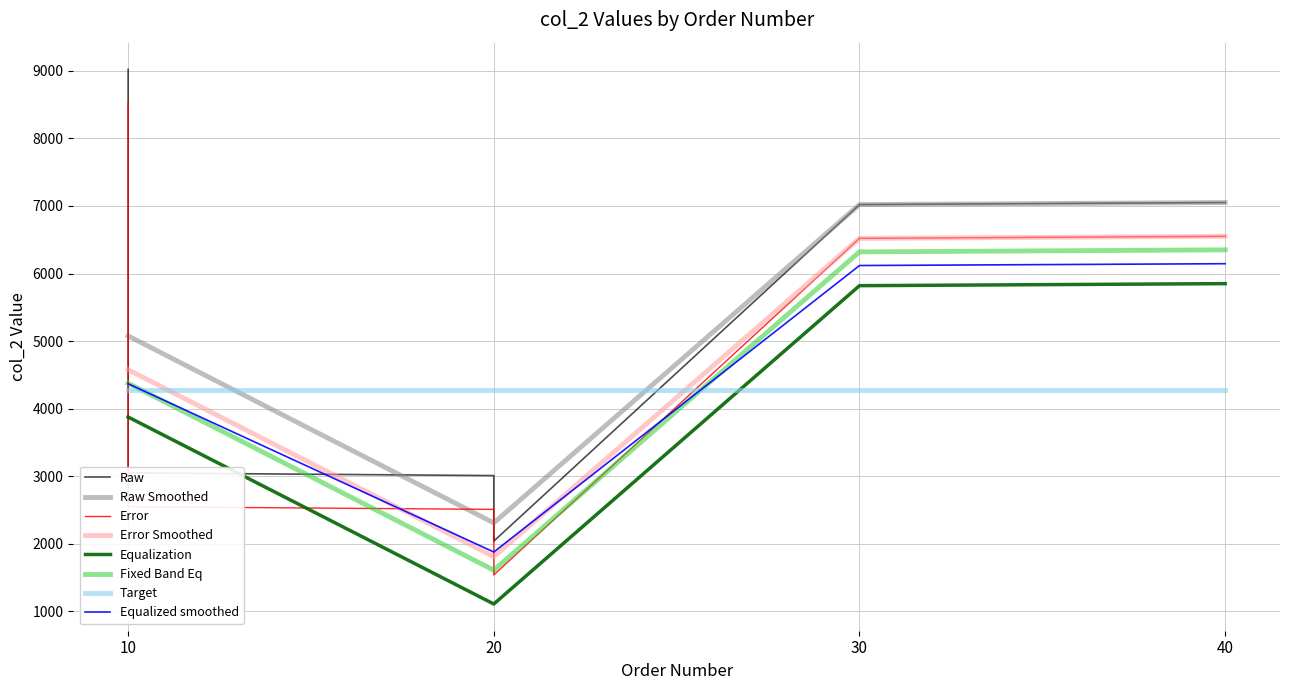

What is the value of the 9th point from the left?

7050